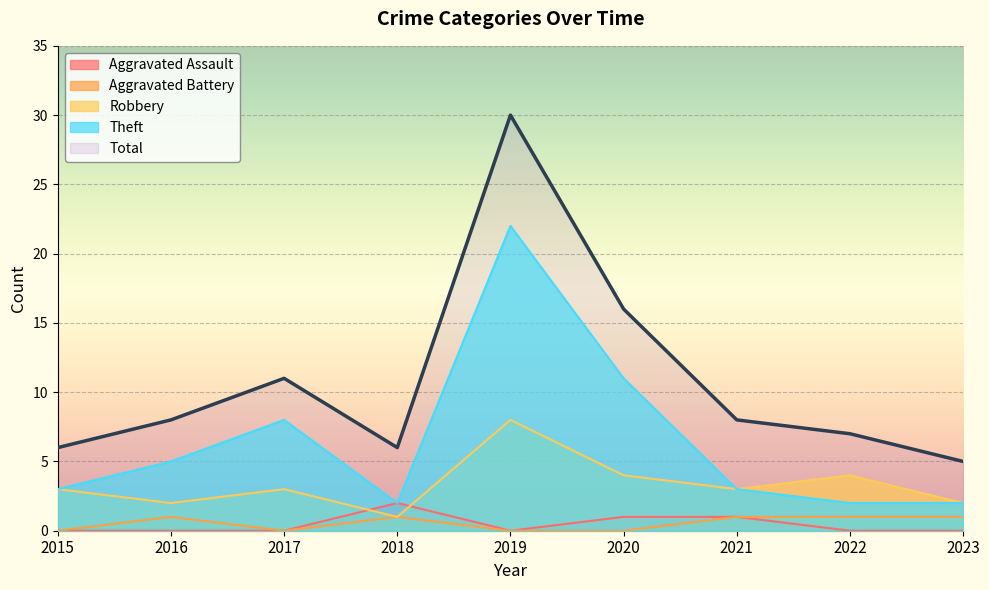

How many data points in Theft are above 3?

4